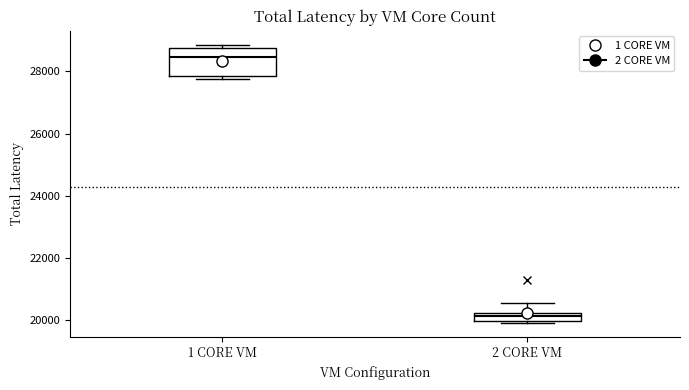

Comparing the boxes themselves (not the whiskers), which one is the tallest?

1 CORE VM